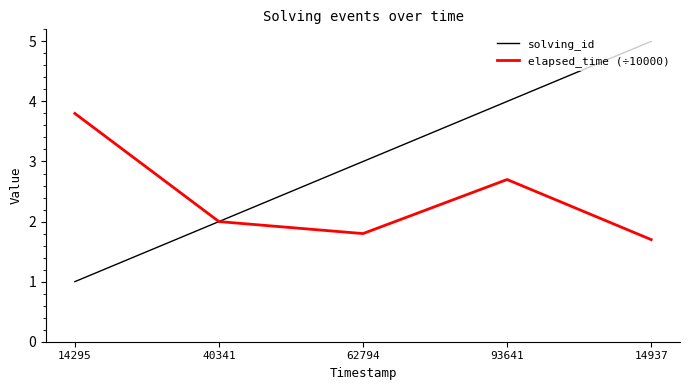

What is the total value across all series at 40341?

4.0